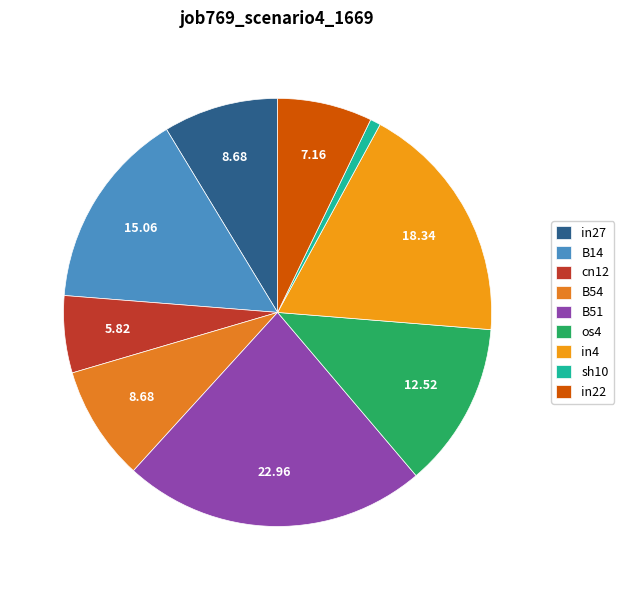

To the nearest percent, what percentage of the pie is B51?

23%